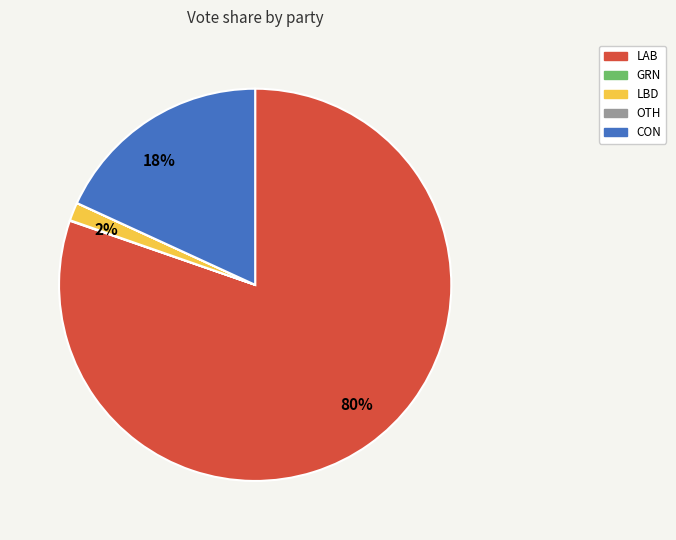

What is the majority slice?

LAB